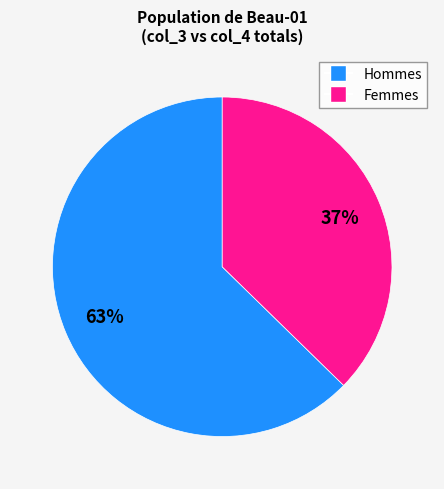

How many segments does this pie chart have?

2